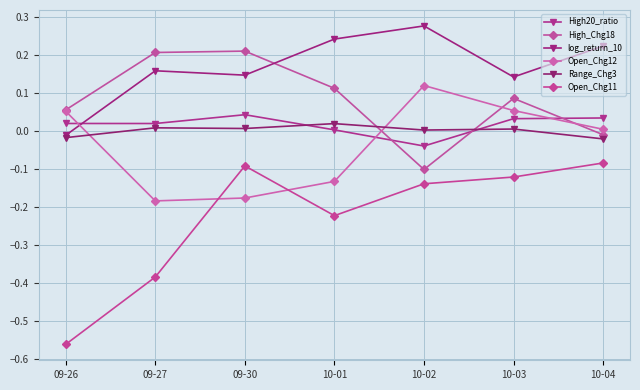

What is the spread (max minus min) of values at 09-26?

0.6